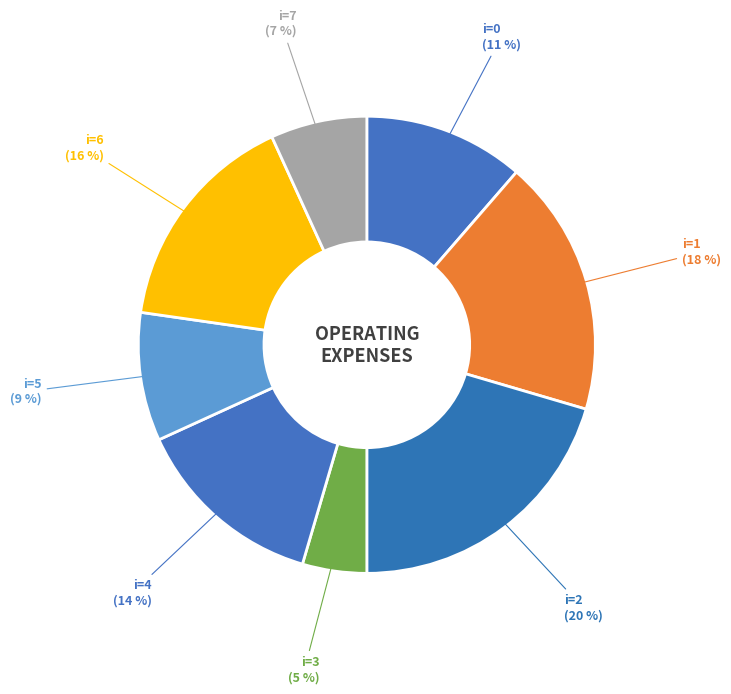

How many slices are in this pie chart?

8